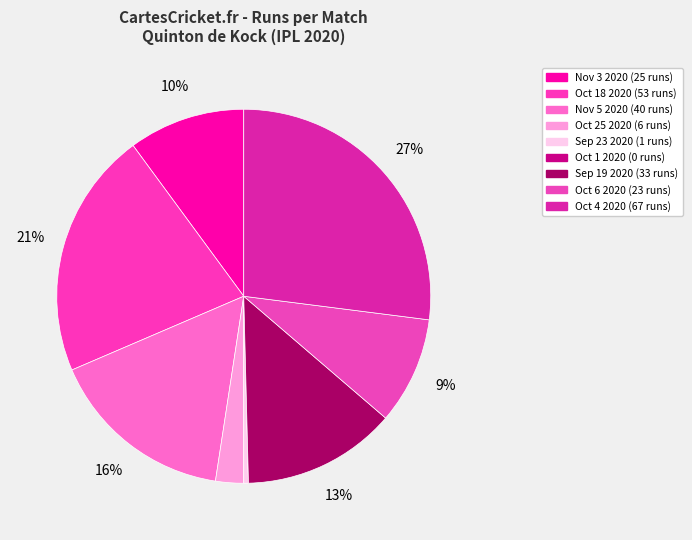

Which category has the biggest portion of the pie?

Oct 4 2020